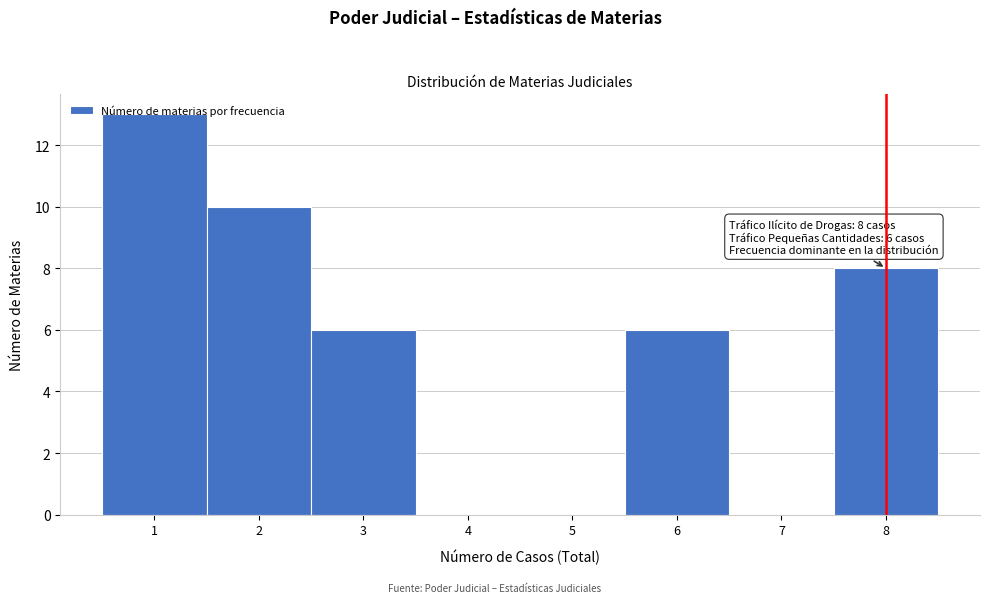

Which range on the x-axis has the tallest bar?

0.5 to 1.5